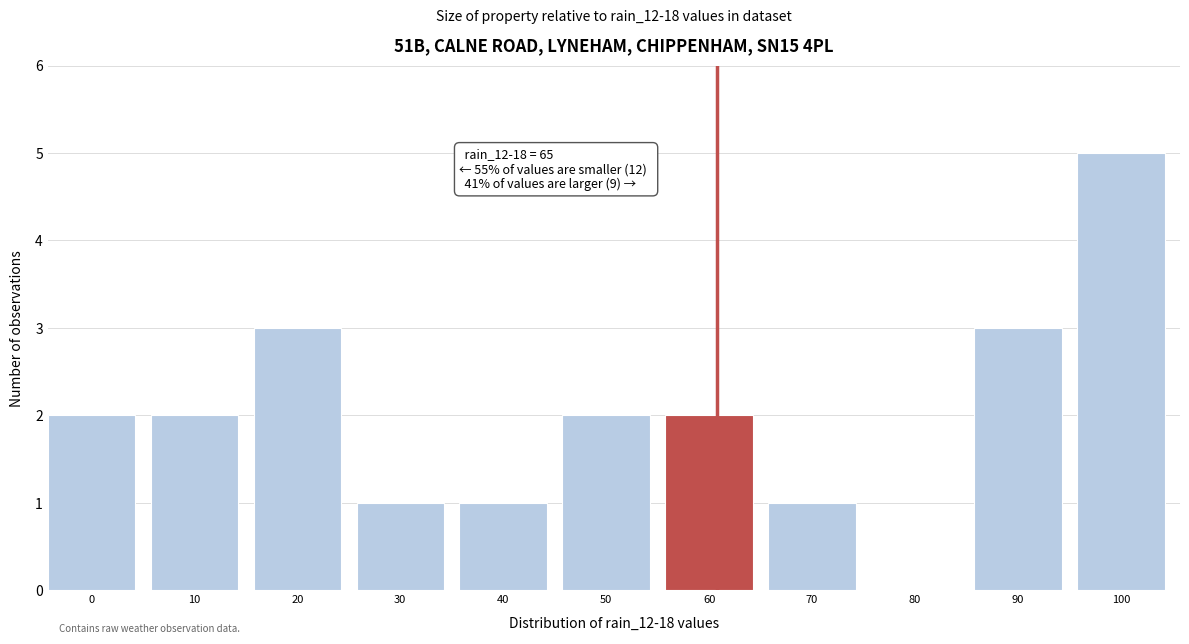

Reading left to right, extract all data points from this chart.

0=2	10=2	20=3	30=1	40=1	50=2	60=2	70=1	80=0	90=3	100=5